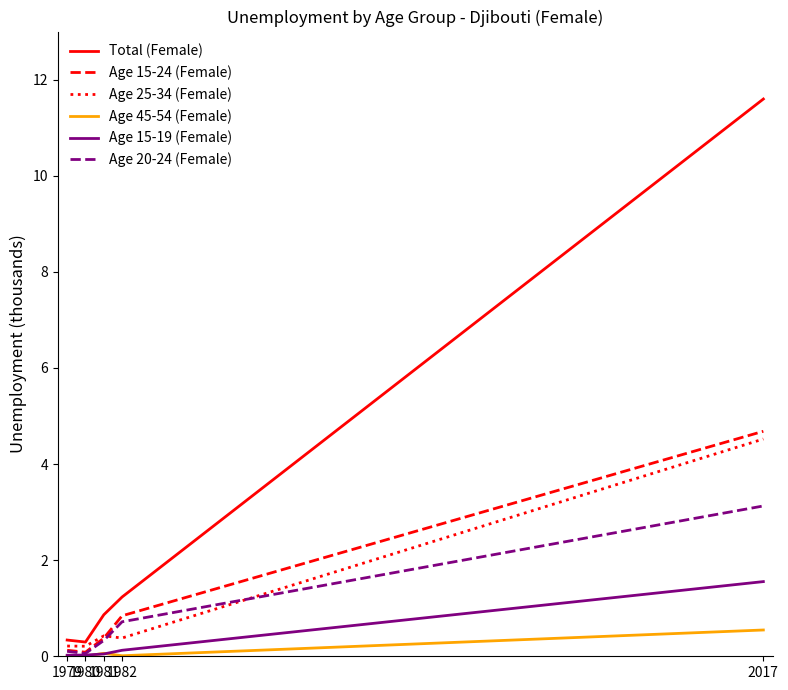

At which label is Age 20-24 (Female) closest to 1?

1982